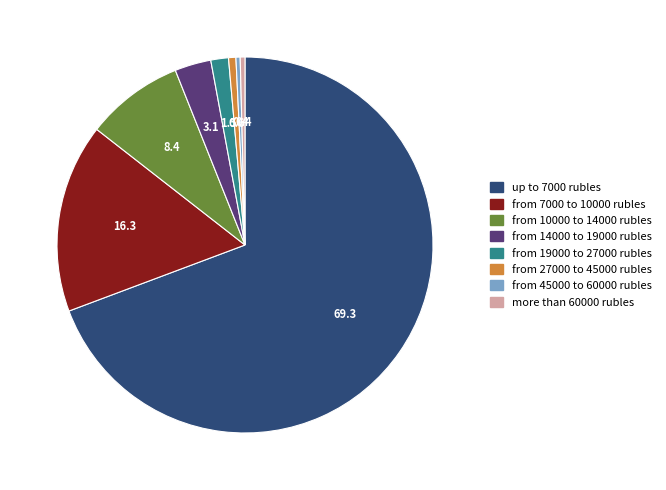

Is it true that from 7000 to 10000 rubles is 16% of the pie?

True